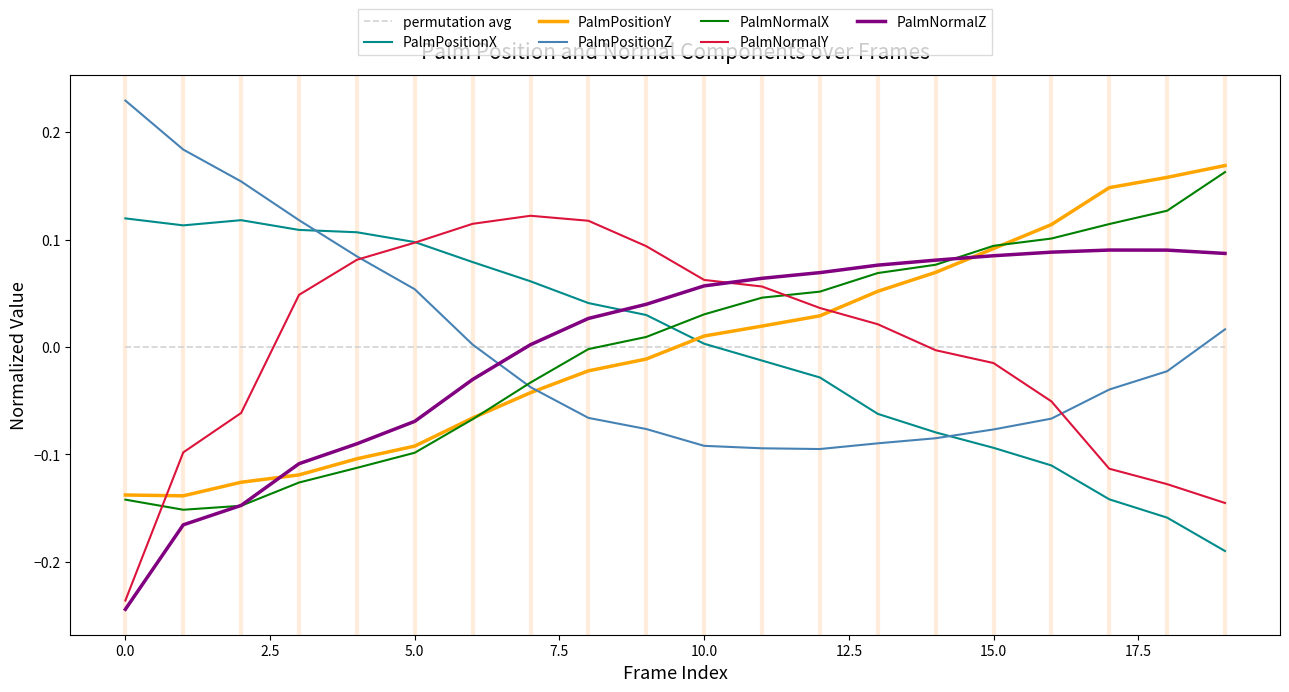

Does the chart display data point markers on the line(s)?

No